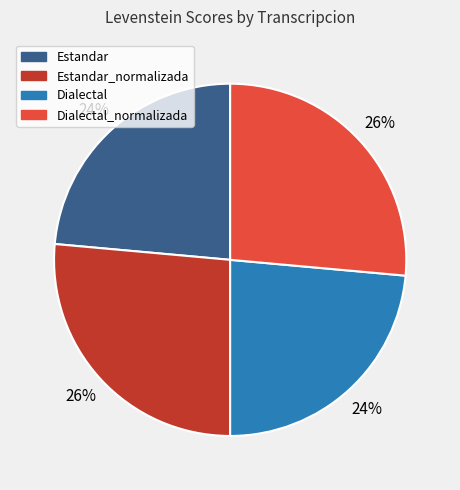

Is there a majority slice in this chart?

No